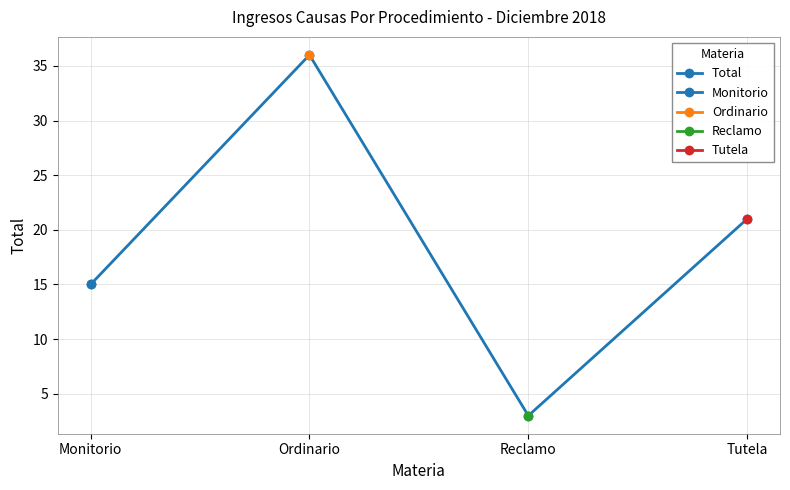

Rank the categories by value from highest to lowest.

Ordinario, Tutela, Monitorio, Reclamo